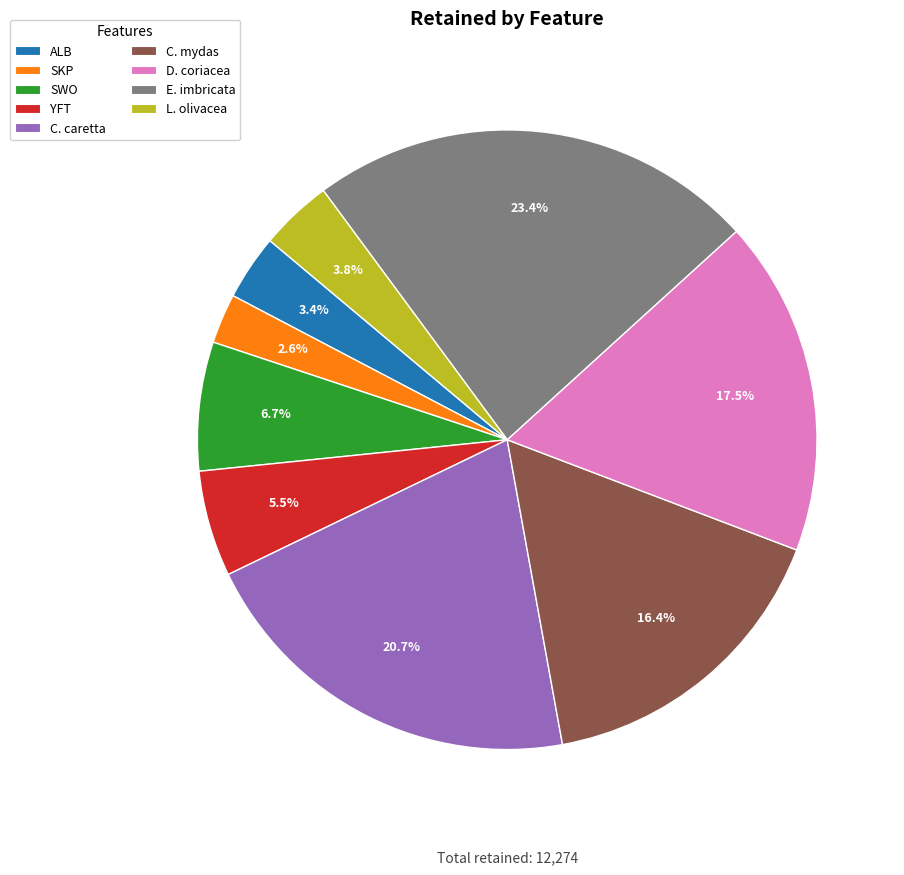

Between C. mydas and C. caretta, which is larger?

C. caretta